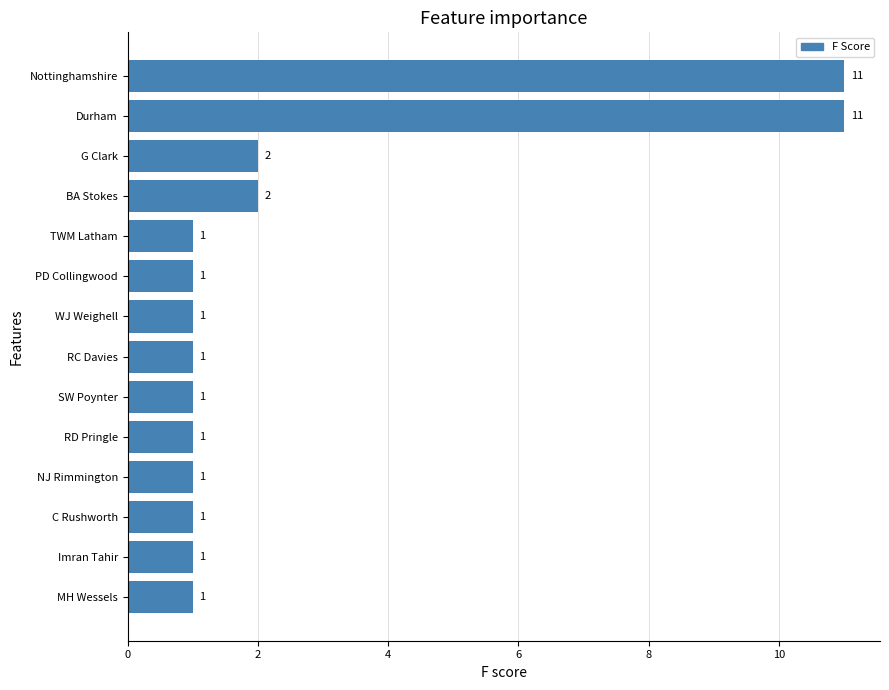

Are the bars grouped side by side (vs. stacked)?

No